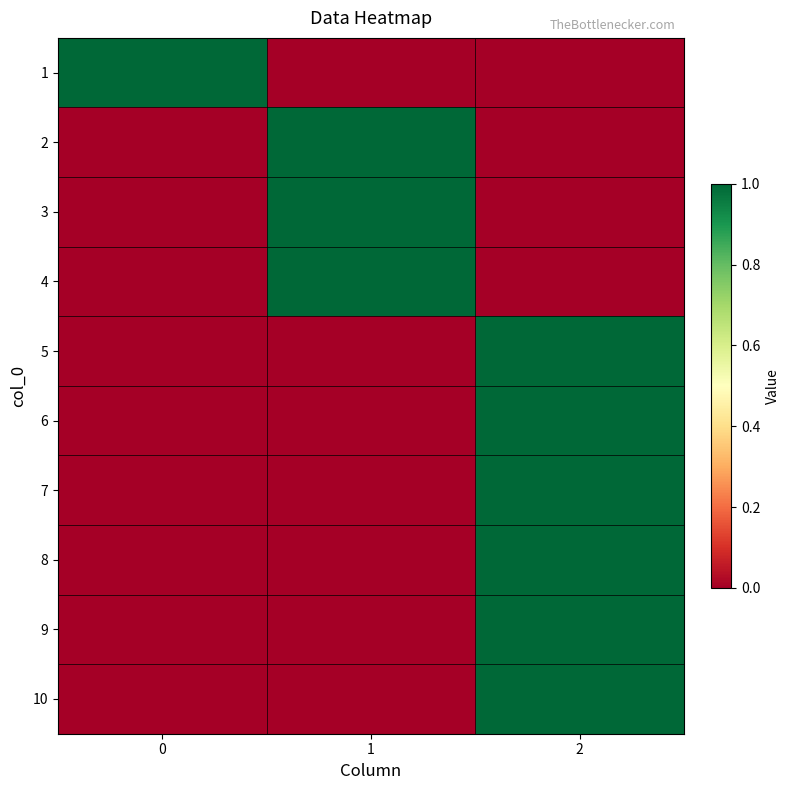

Which has a higher value, 2 or 1?

2